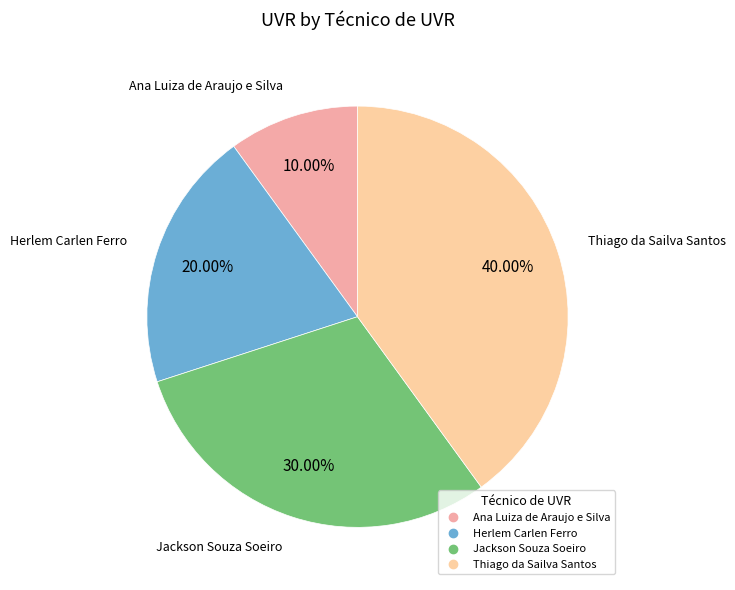

Is it true that Thiago da Sailva Santos is 40% of the pie?

True